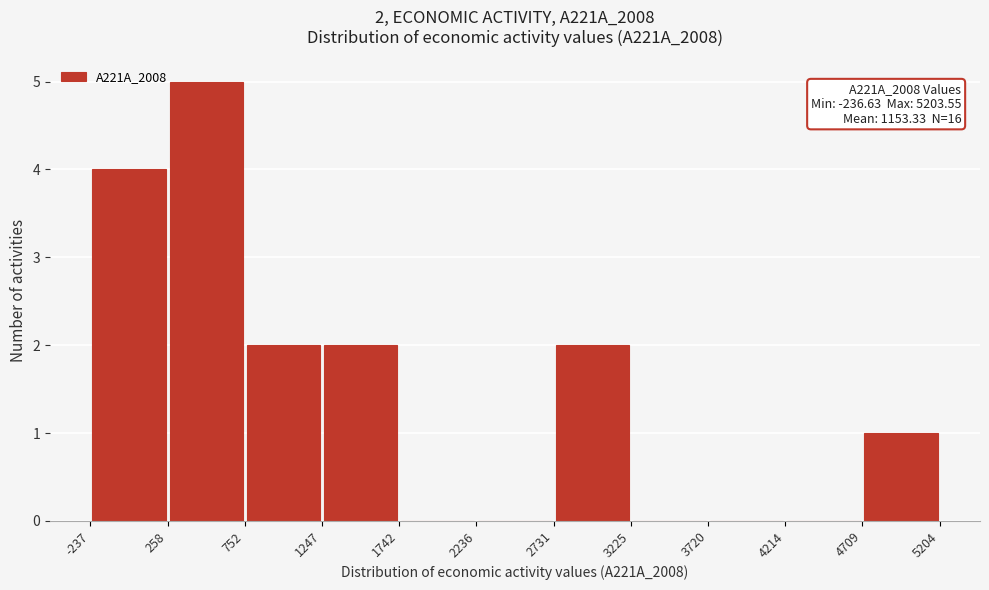

Which range on the x-axis has the tallest bar?

258 to 752